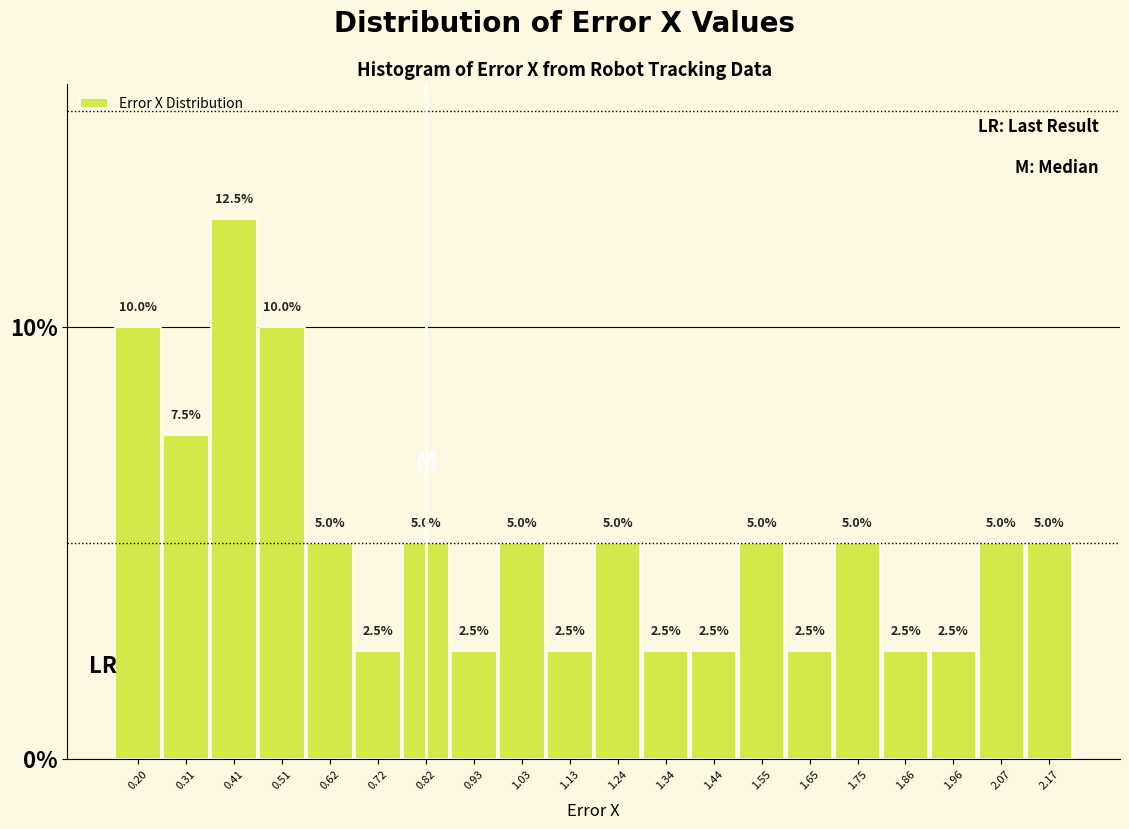

What is the height of the bar covering 1.40 to 1.50 on the x-axis? The bar edges are not printed on the chart, so give them approximately, as read against the axis.

2.5